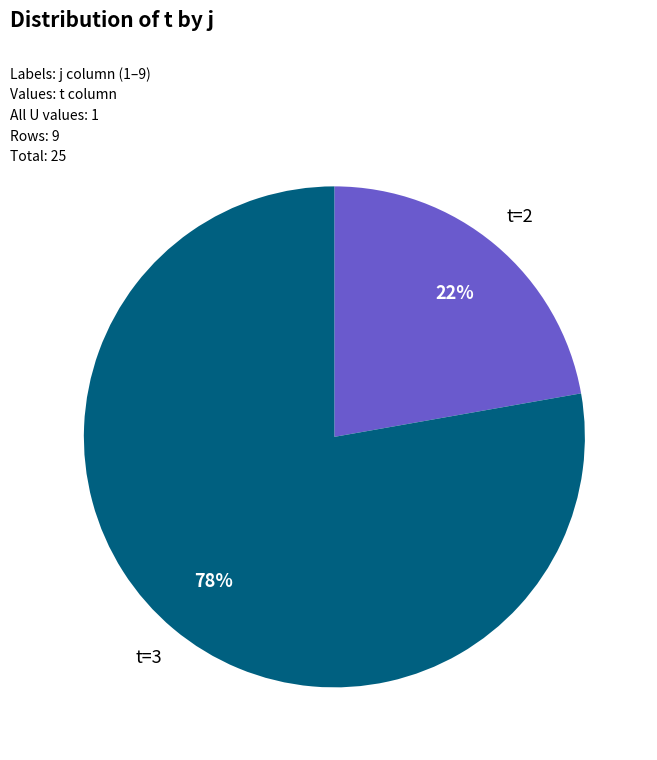

How many segments does this pie chart have?

2